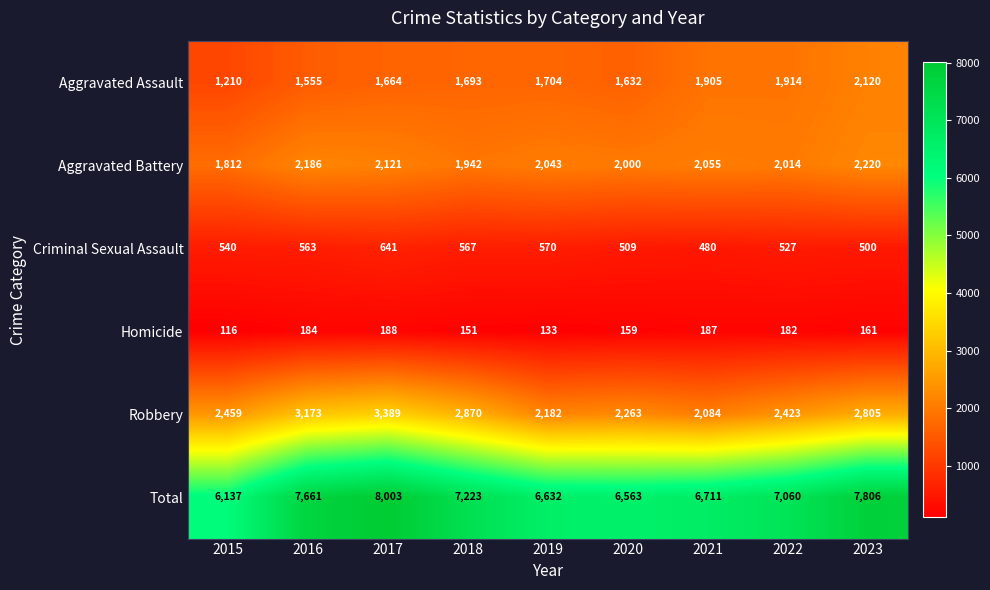

At which label does Aggravated Assault reach its minimum?

2015